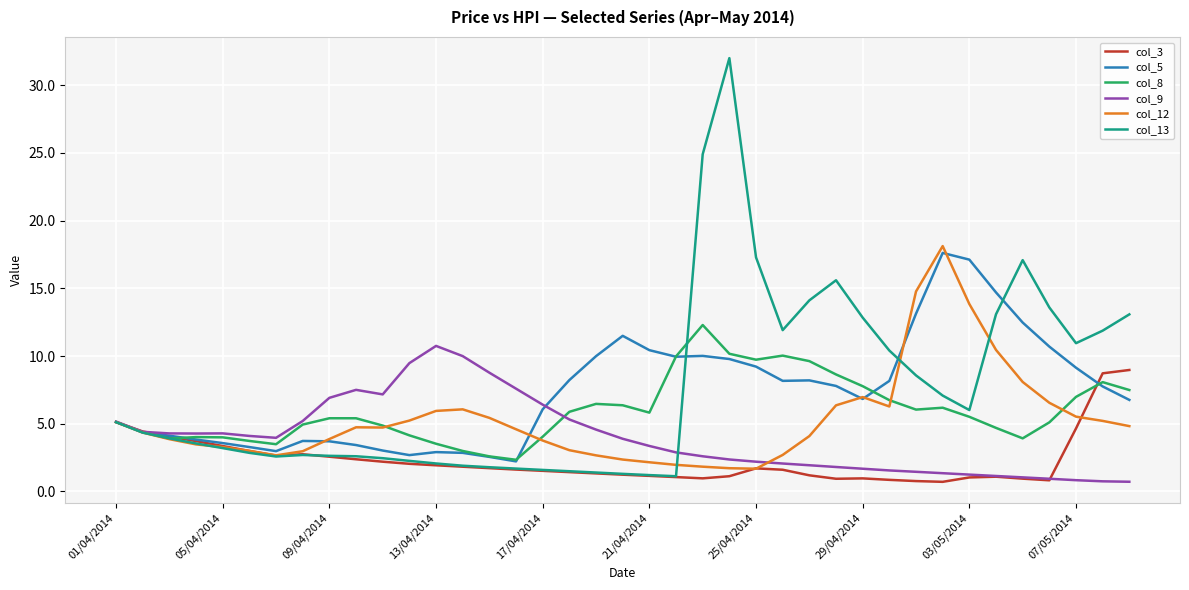

Which series has the widest spread of values?

col_13